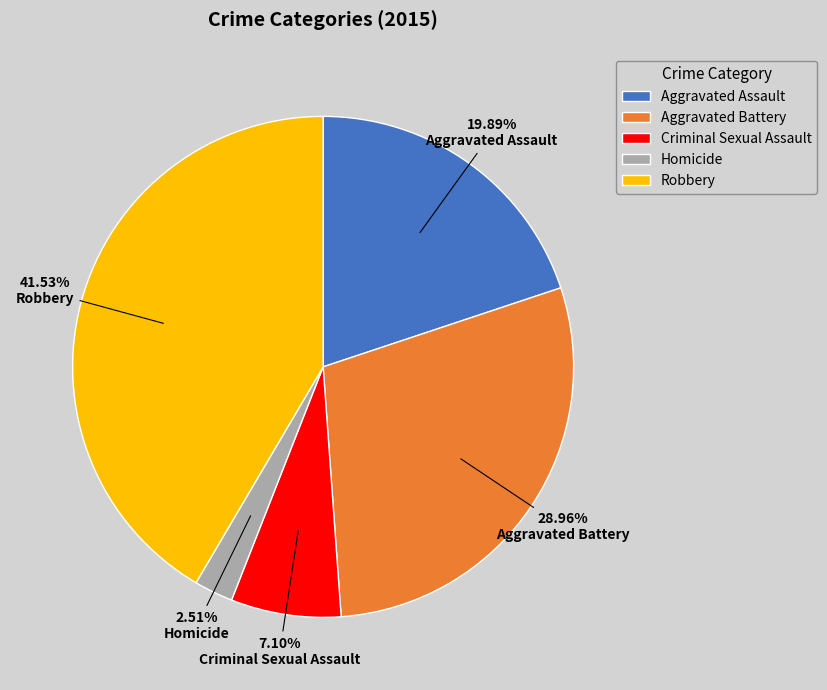

True or false: Aggravated Assault accounts for 20% of the total.

True